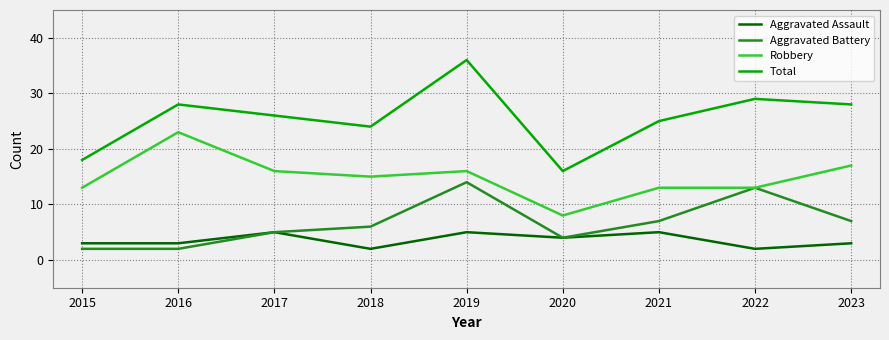

What is the difference between the second highest and minimum values in the Aggravated Assault series?

3